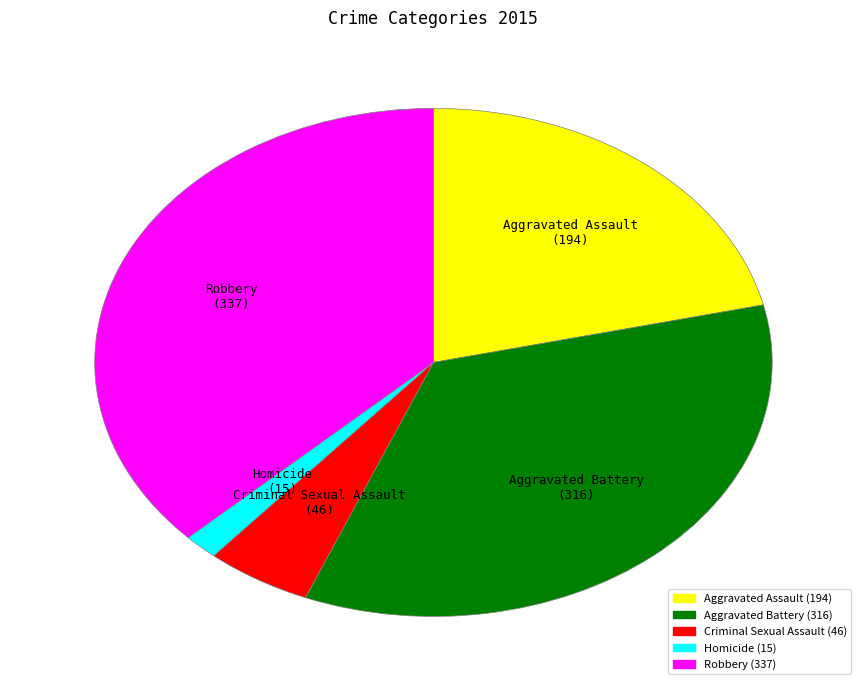

The Criminal Sexual Assault slice represents 1% of the pie. True or false?

False